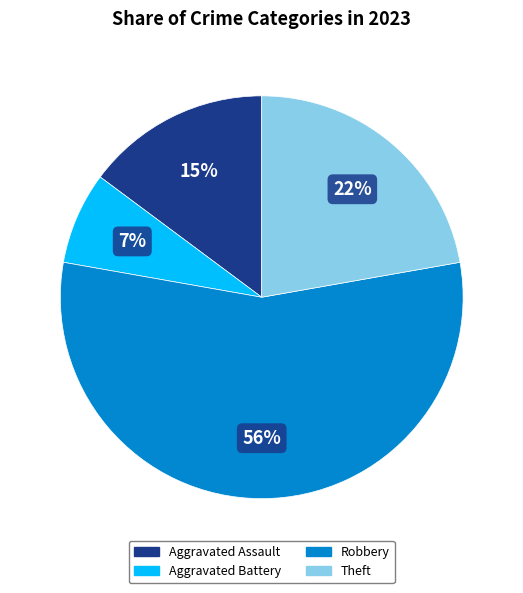

To the nearest percent, what is the average slice percentage?

25%